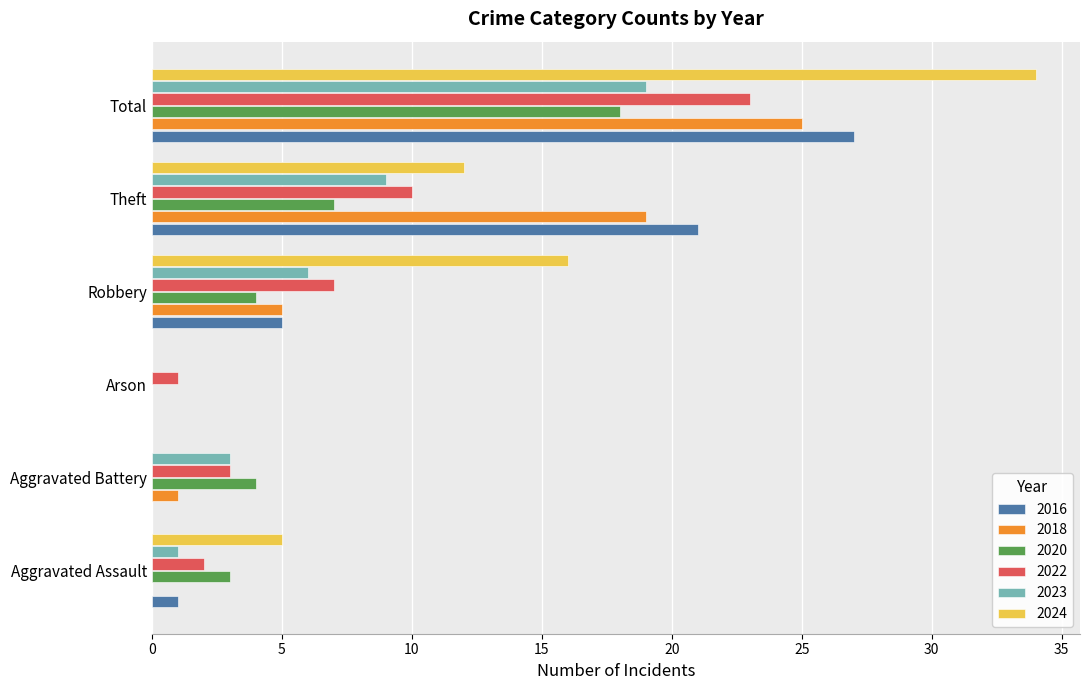

What is the sum of all 2023 values?

38